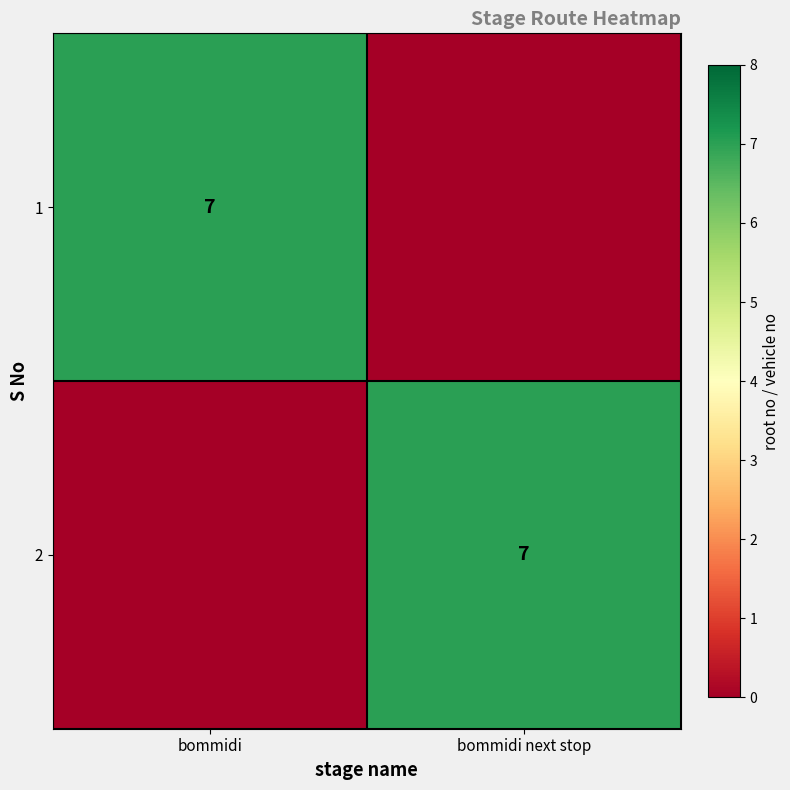

Is it true that 2 equals 7 at bommidi next stop?

True